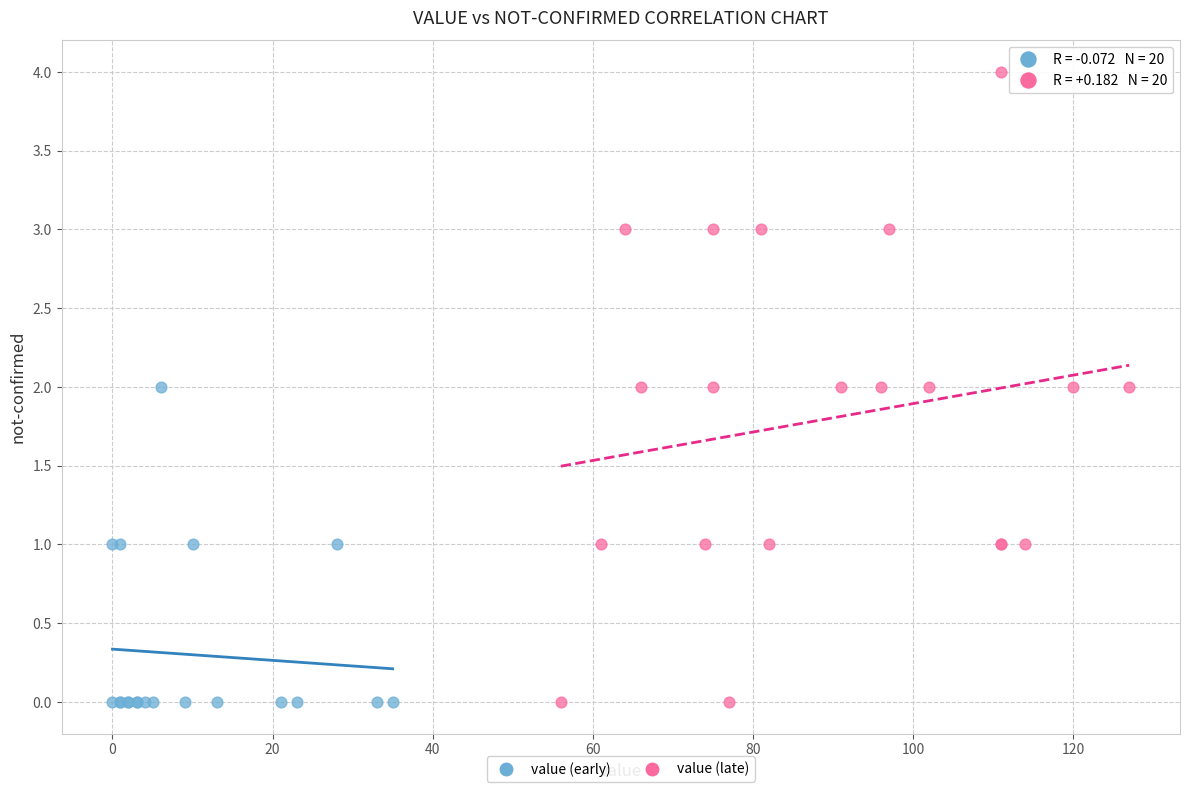

Which series has the widest spread of Y values?

value (late)